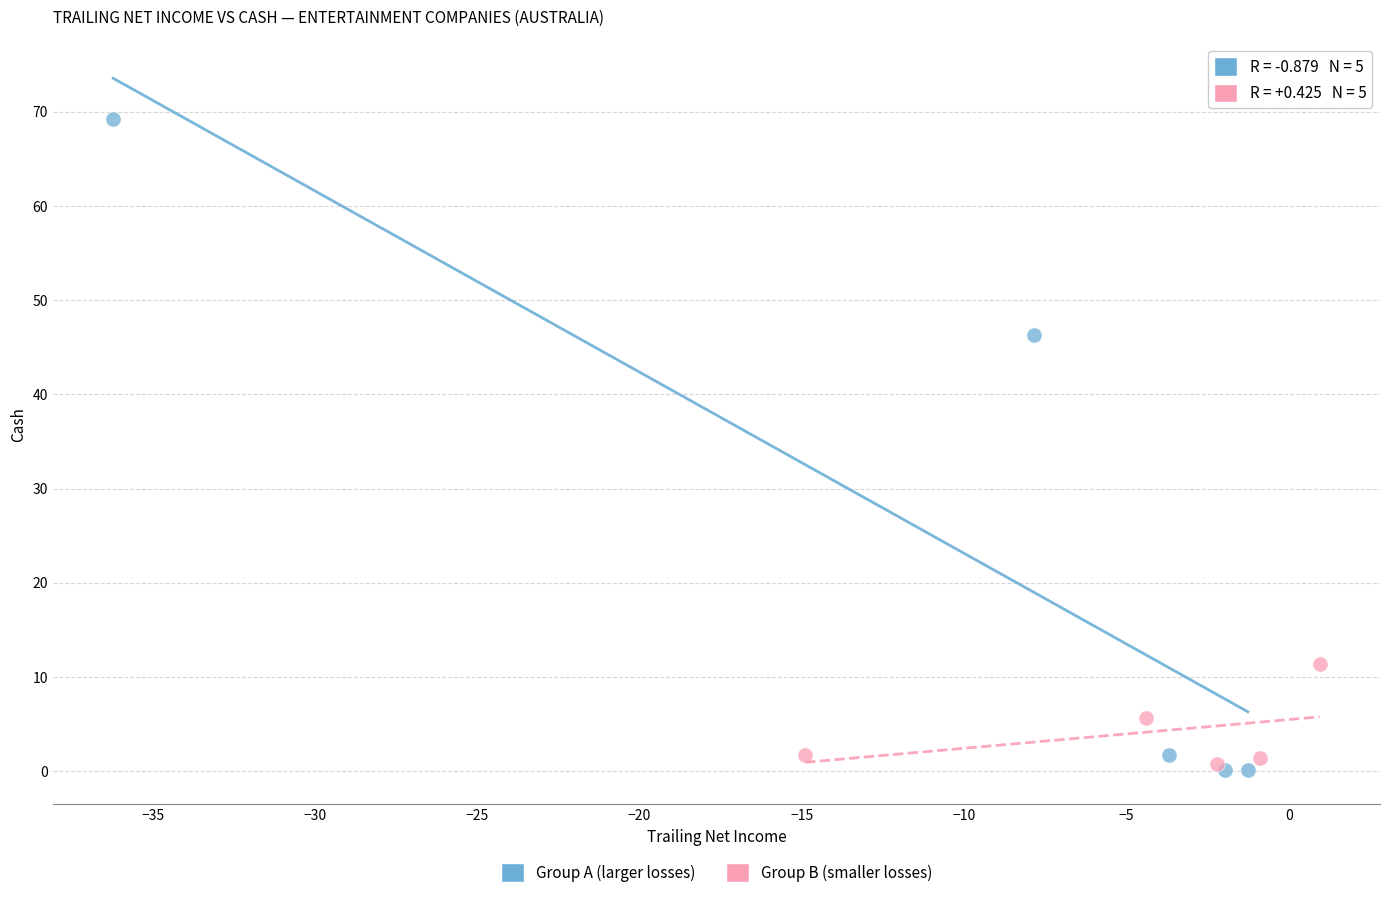

Which series reaches the maximum Y coordinate?

Group A (larger losses)